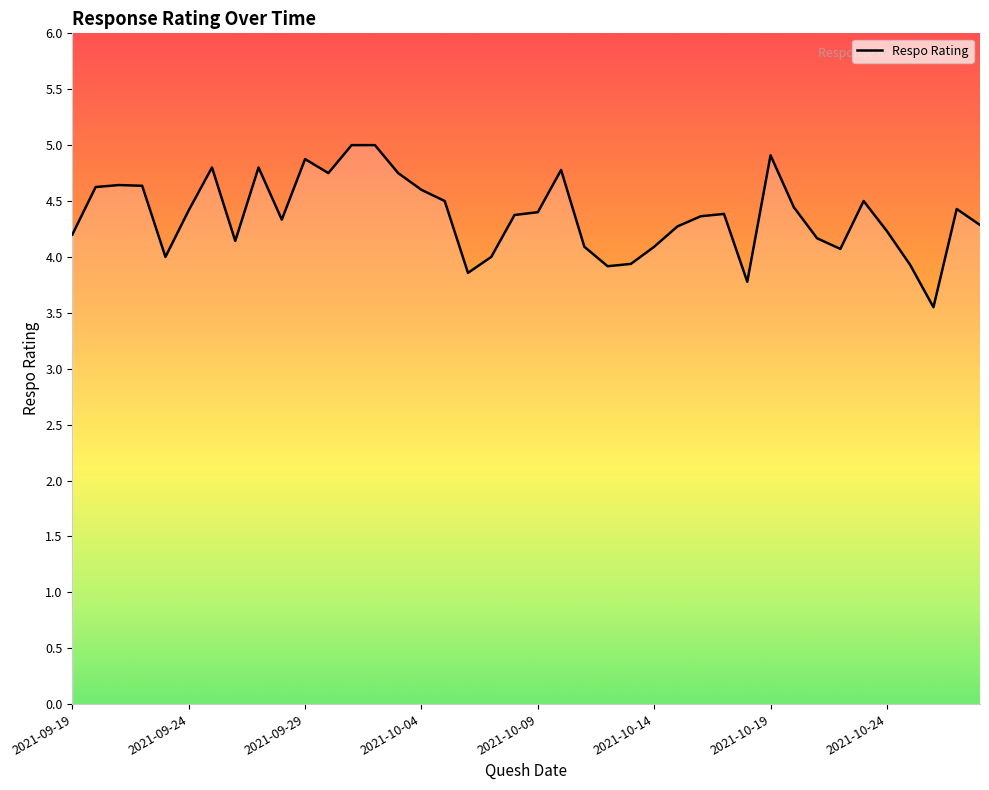

What is the maximum value shown in the chart?

5.0